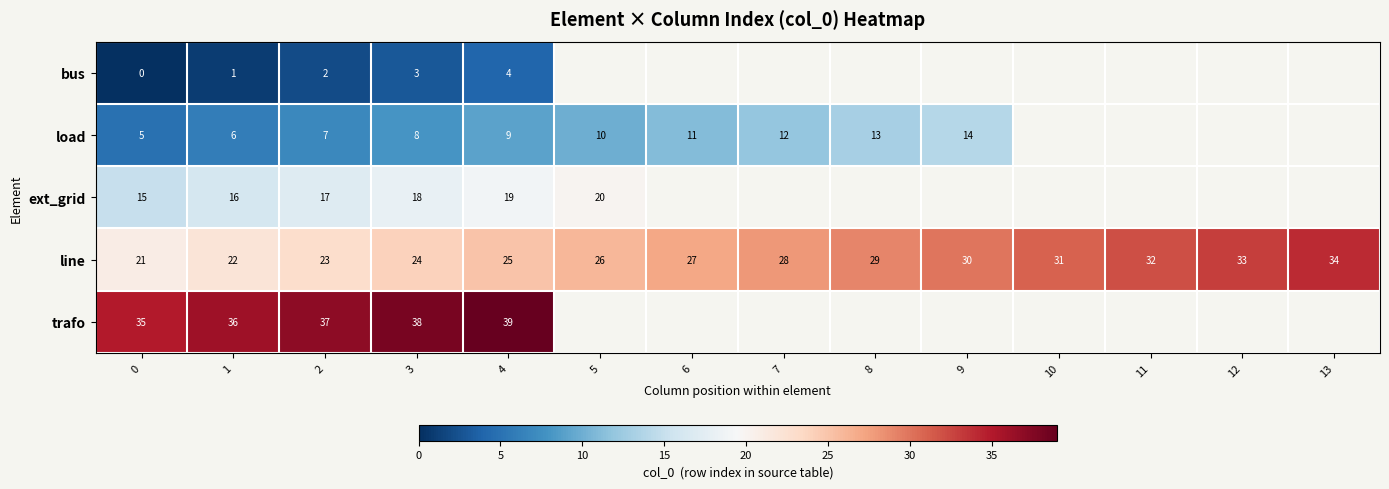

What is the difference between the line values at 12 and 6?

6